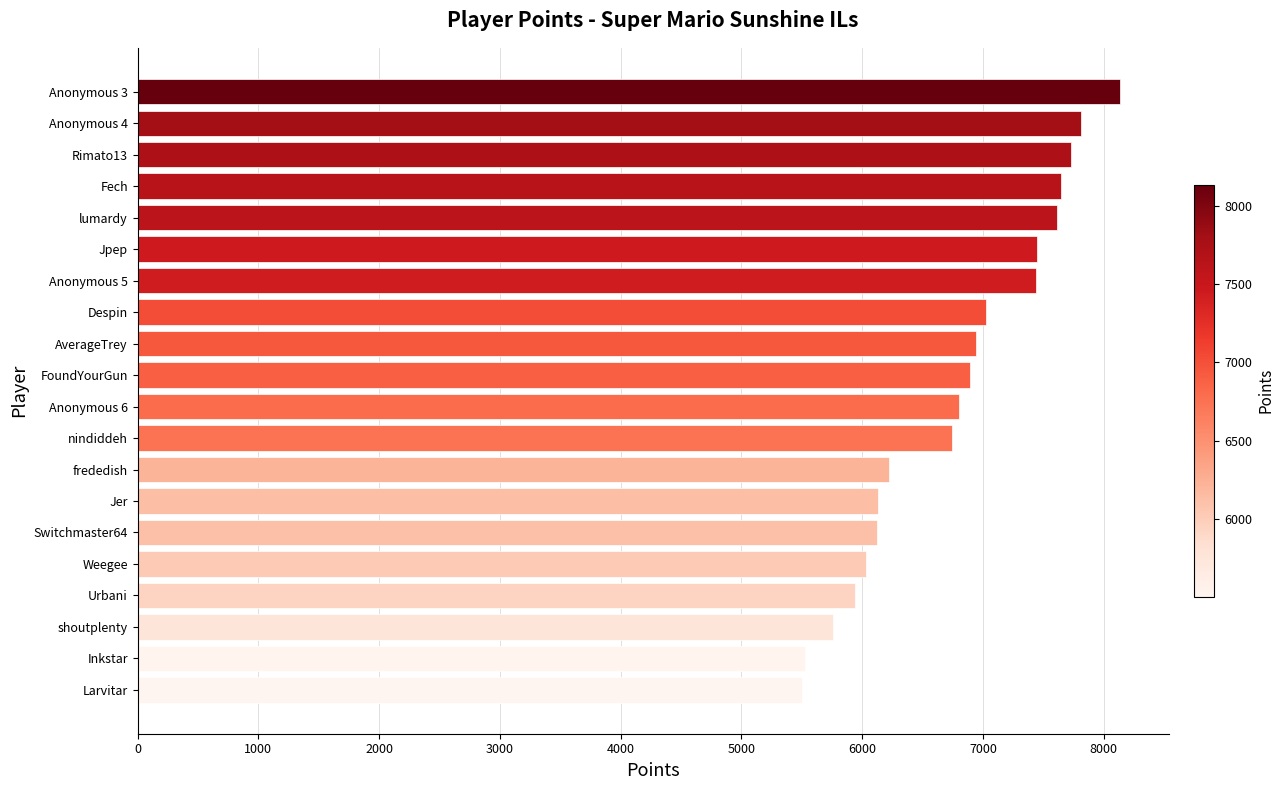

Between Anonymous 3 and Urbani, which is larger?

Anonymous 3